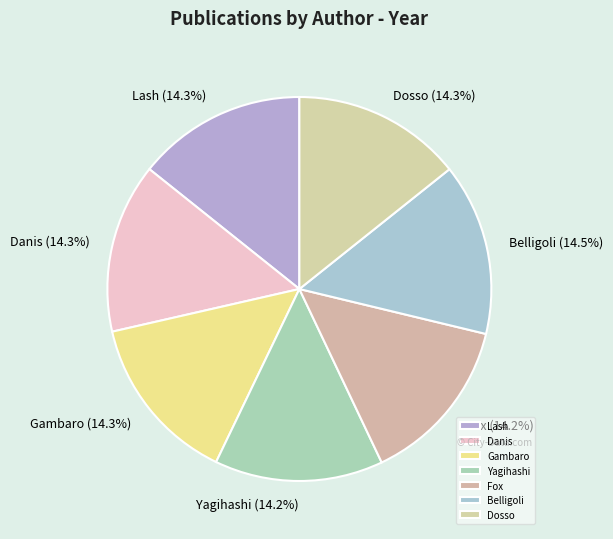

What percentage is the Lash slice, to the nearest percent?

14%